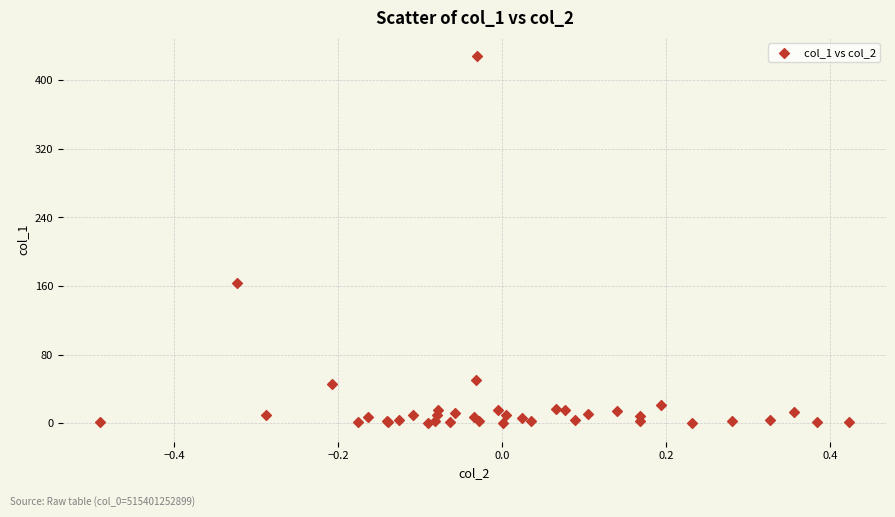

What Y value in the scatter plot is closest to 214?

163.3